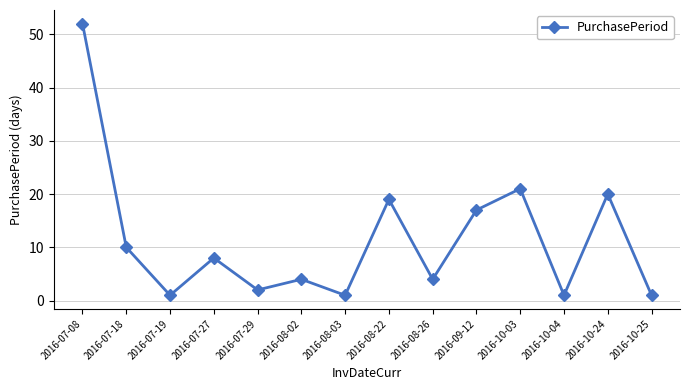

What is the difference between the values at 2016-08-03 and 2016-10-24?

19